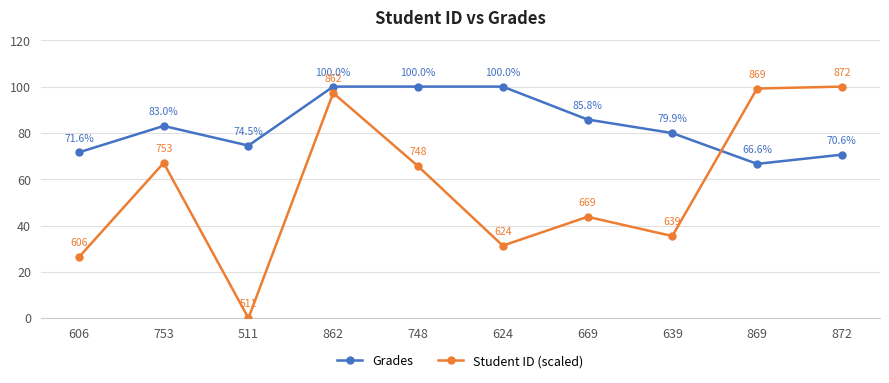

Between which two adjacent categories do Grades and Student ID (scaled) first intersect?

639 and 869